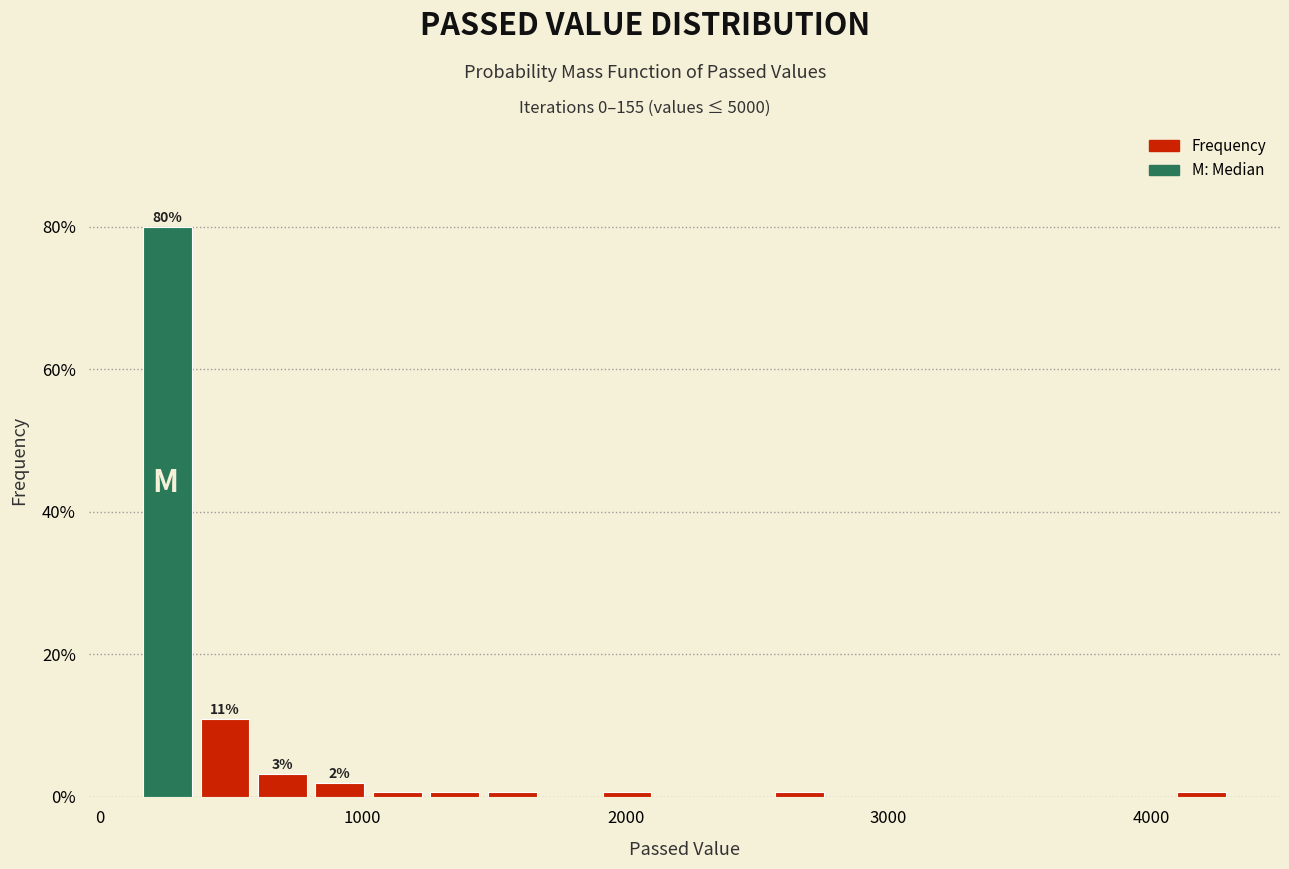

Read against the x-axis, roughly where is the centre of the tallest bar?

300